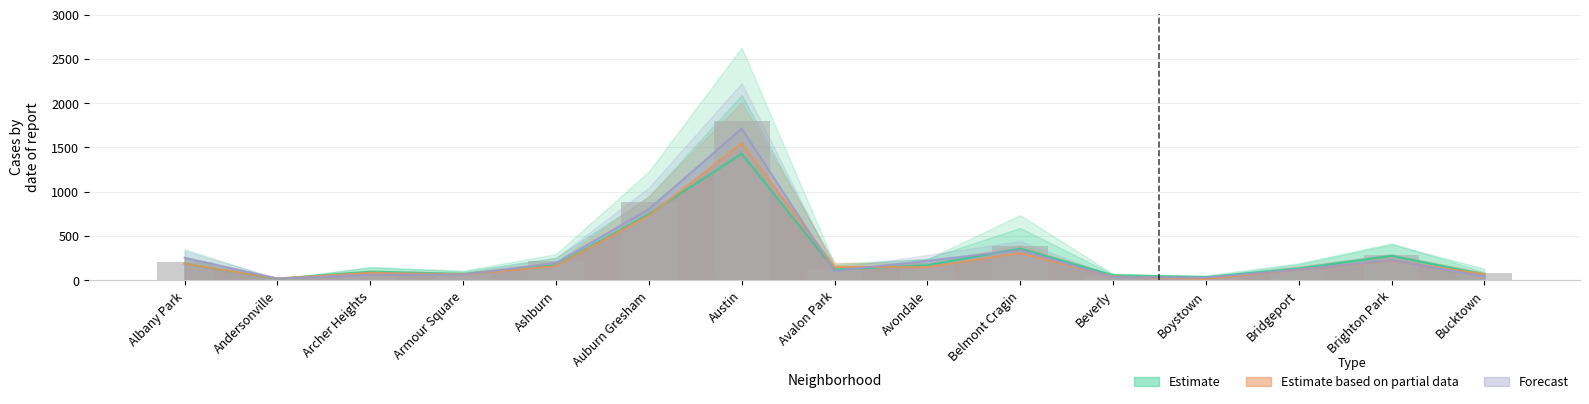

How many data points does each series have?

15